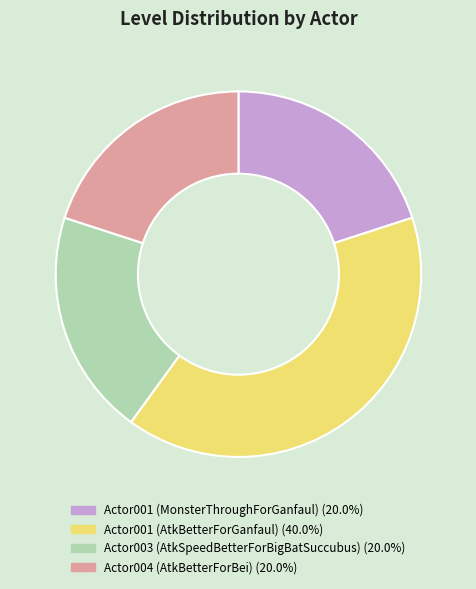

Does Actor001 (AtkBetterForGanfaul) account for over 50% of the chart?

No